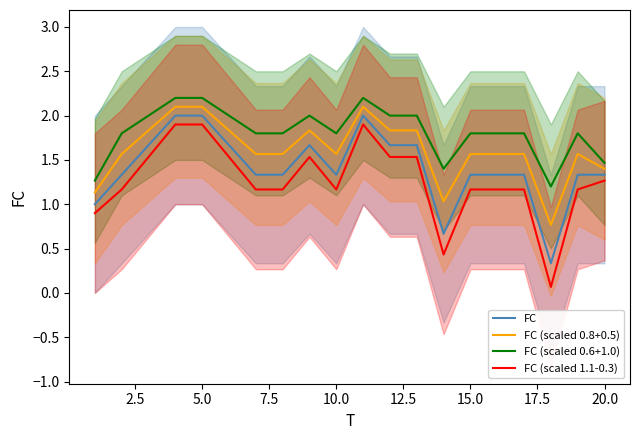

True or false: FC (scaled 0.6+1.0) and FC (scaled 1.1-0.3) intersect in this chart.

False